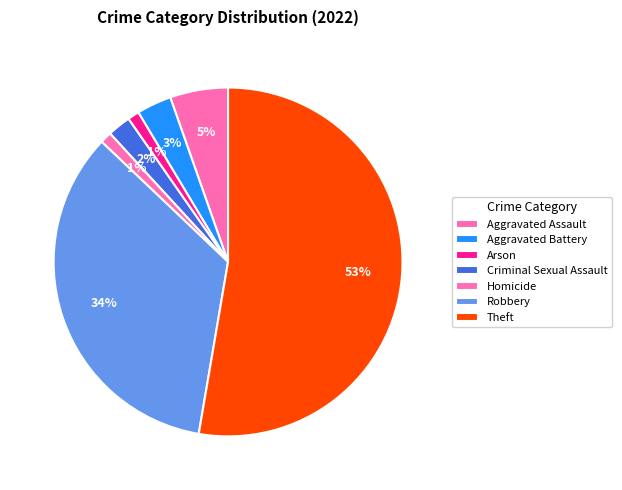

Does Theft represent more than half of the total?

Yes